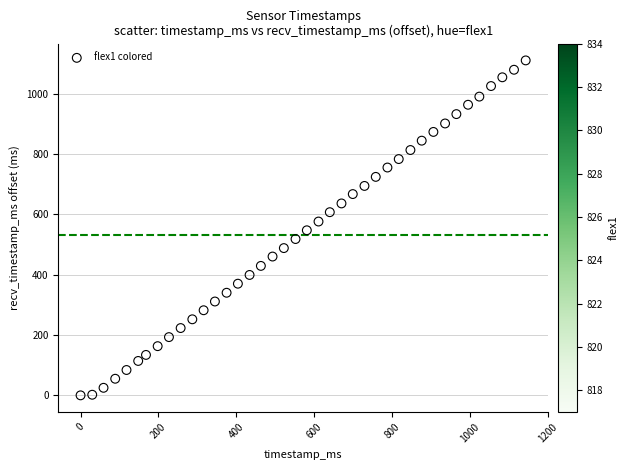

What is the range of Y values (max minus min)?

1110